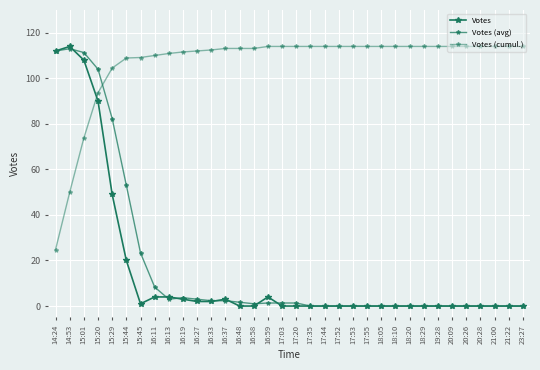

How many lines are shown in the chart?

3